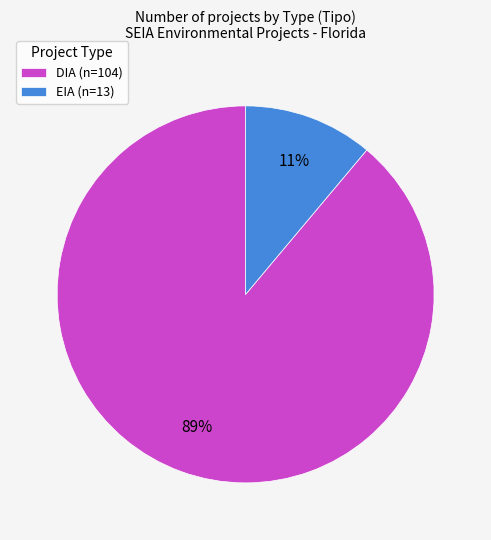

Is there any slice that represents more than half of the pie?

Yes